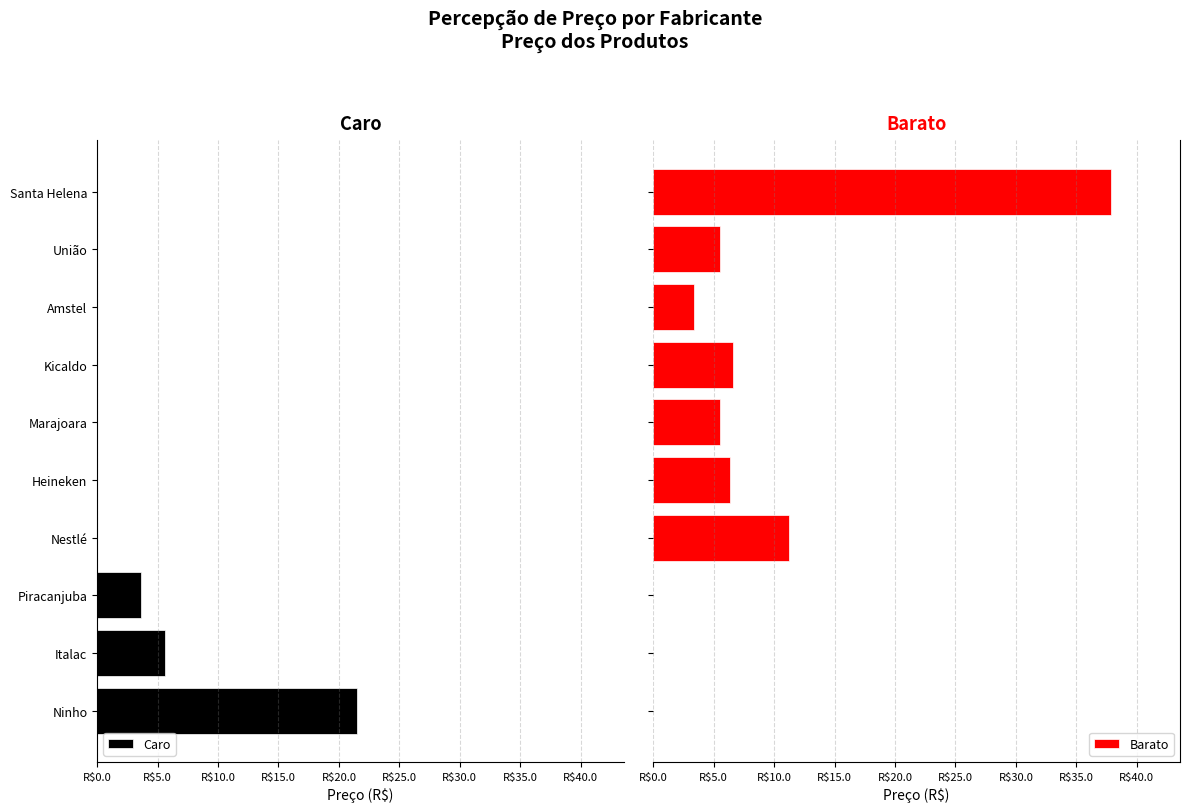

Which series has the largest range (max minus min)?

Barato